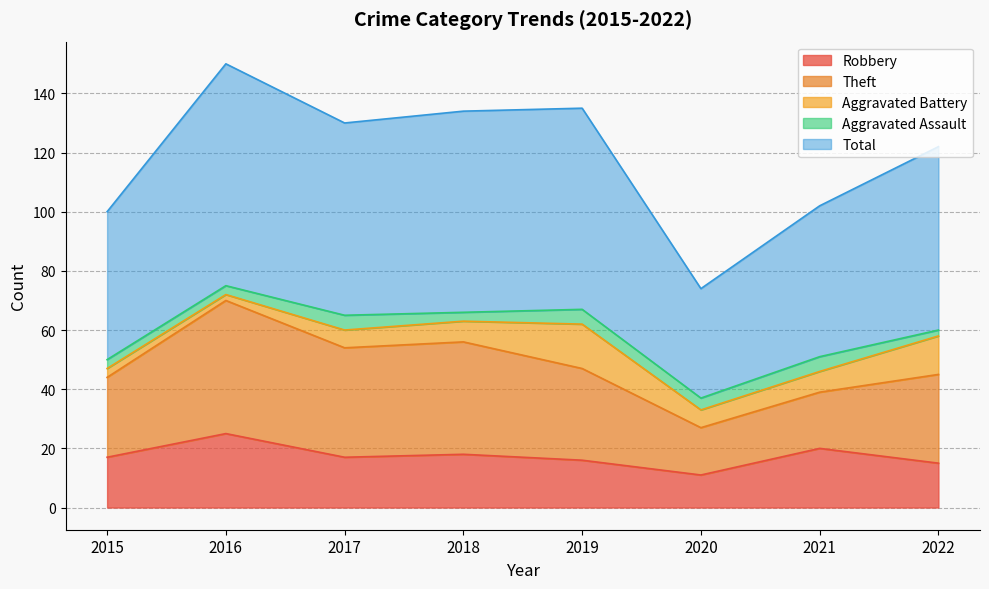

Which series has the widest spread of values?

Total